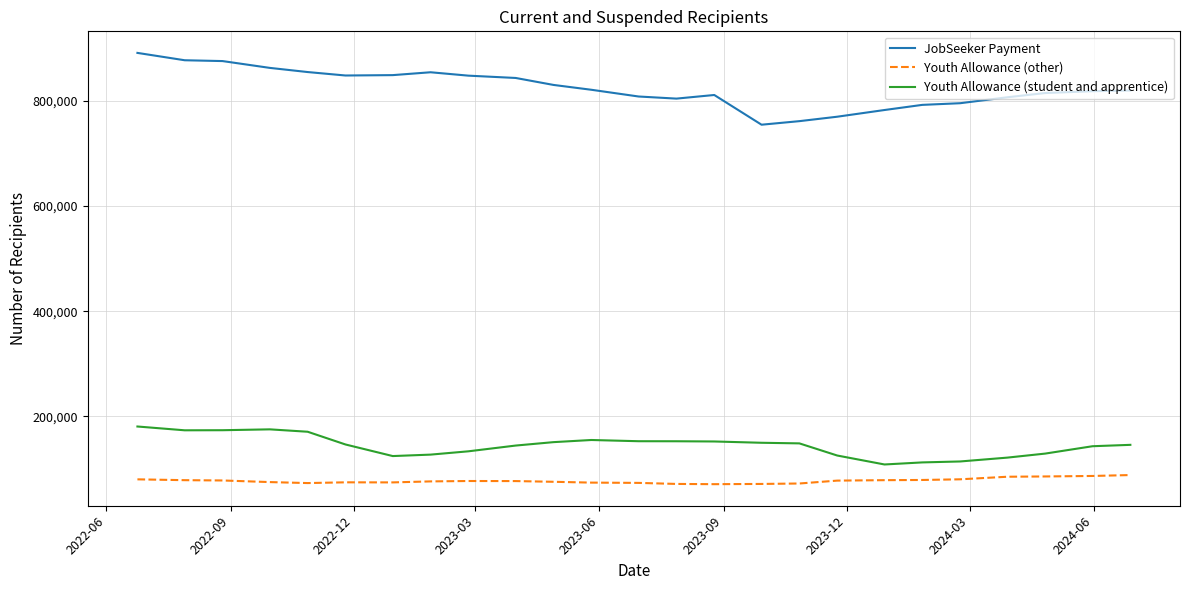

Which series has the largest total across all categories?

JobSeeker Payment